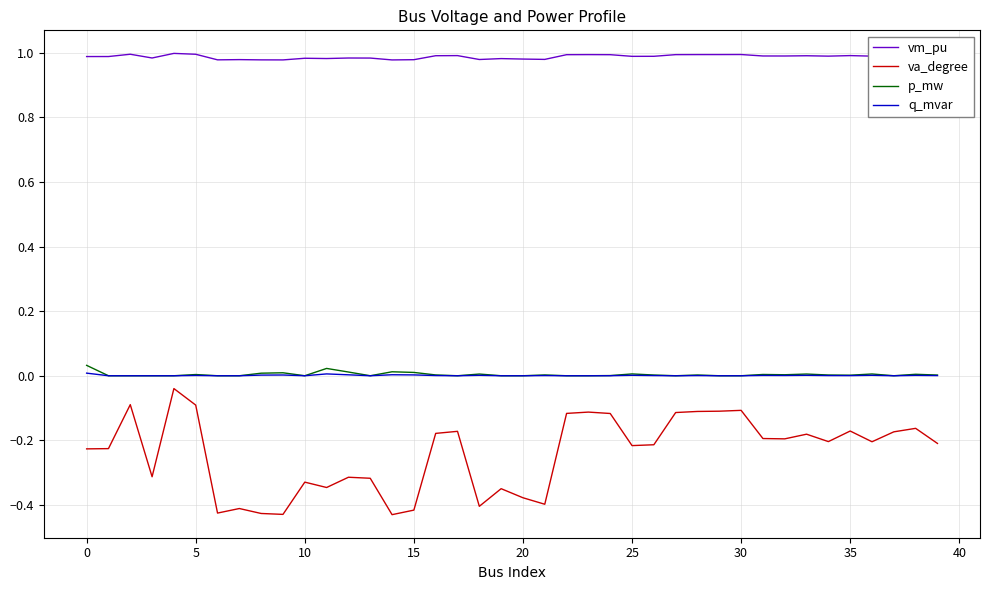

True or false: vm_pu and p_mw cross at least once.

False